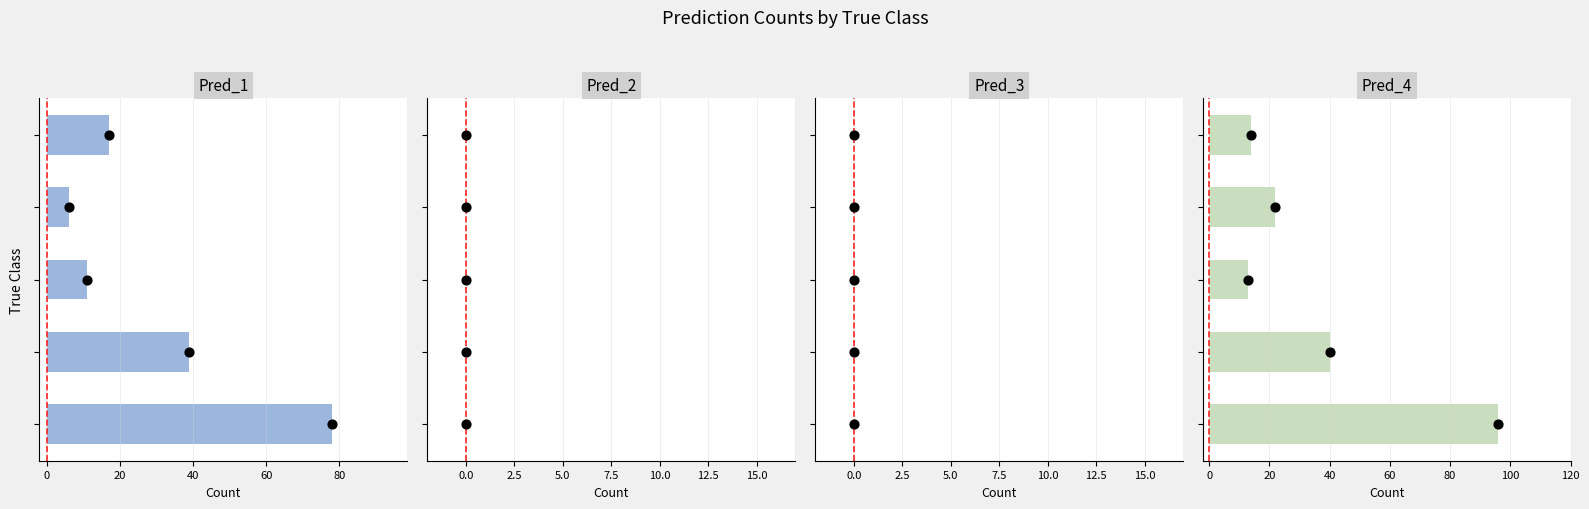

Which series reaches the minimum Y coordinate?

Pred_1